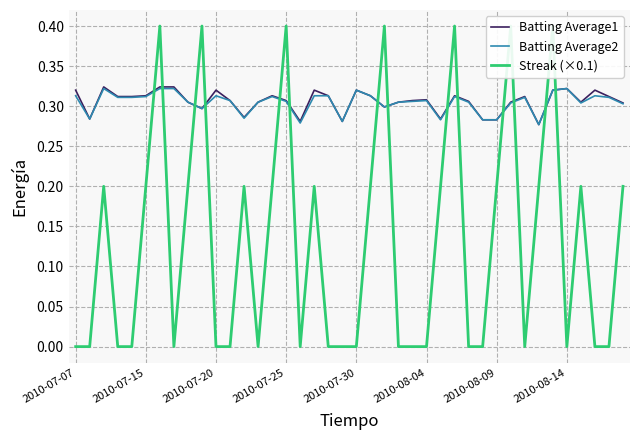

What is the value of the Batting Average2 point at the 31st from the left?

0.3